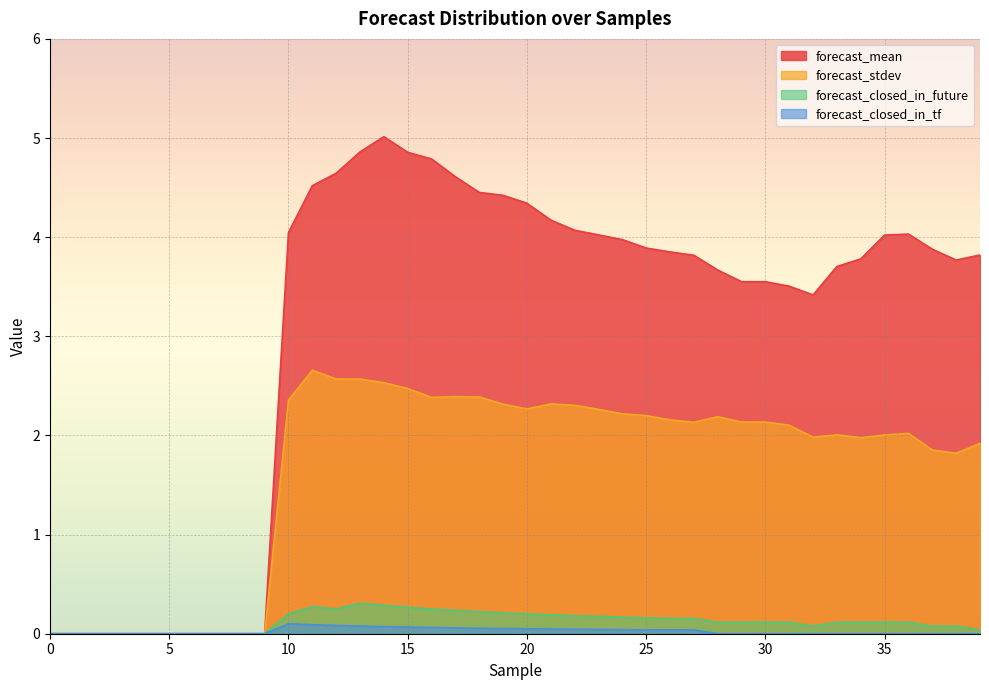

Is it true that forecast_stdev equals 1.2 at 25?

False